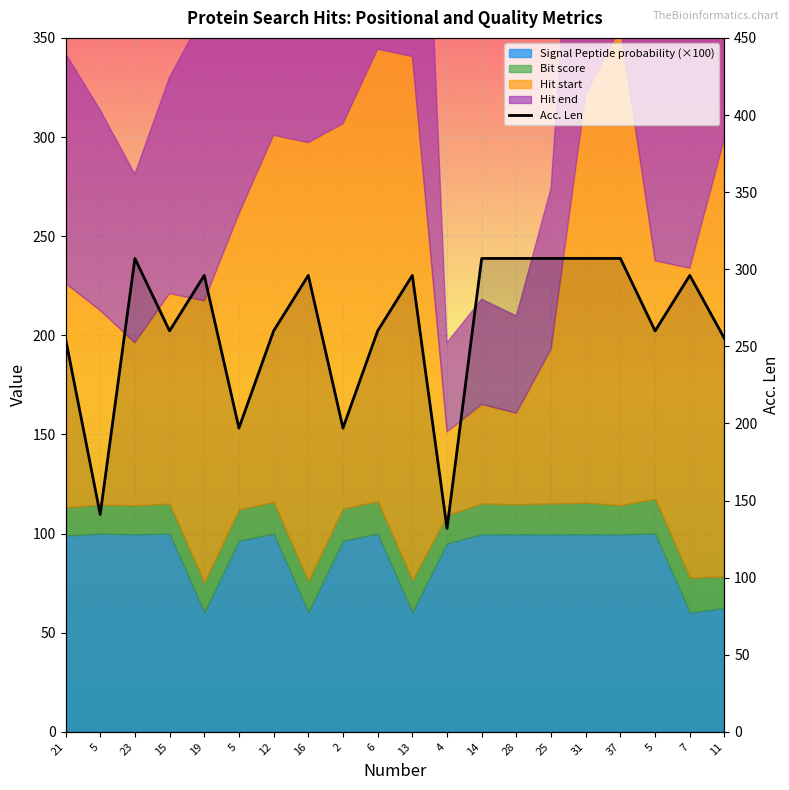

Does the chart display data point markers on the line(s)?

No